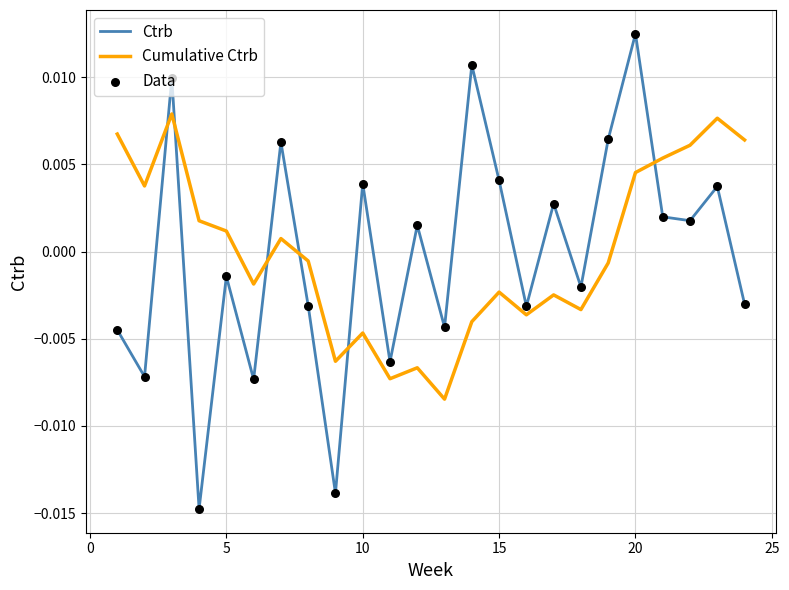

Which series has the largest range (max minus min)?

Ctrb